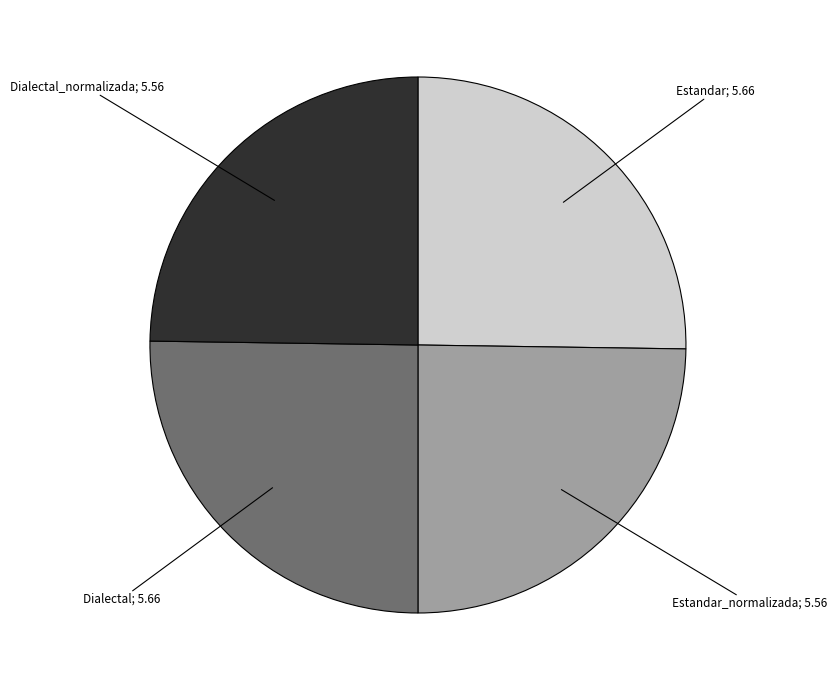

Is there any slice that represents more than half of the pie?

No